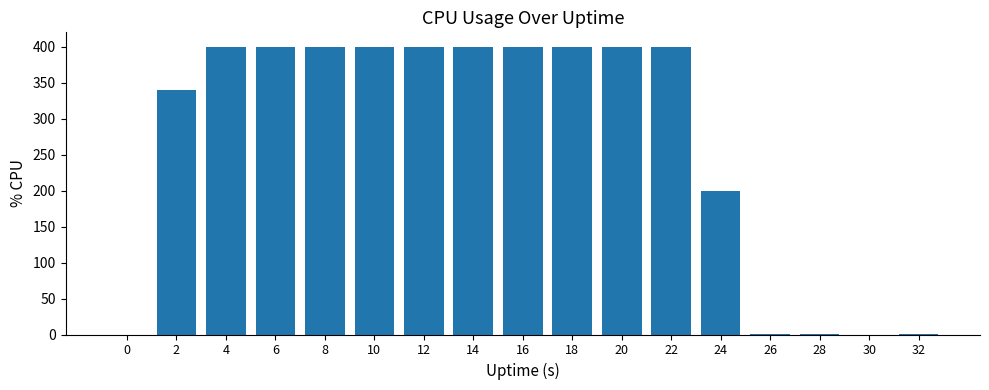

Are the bars horizontal?

No